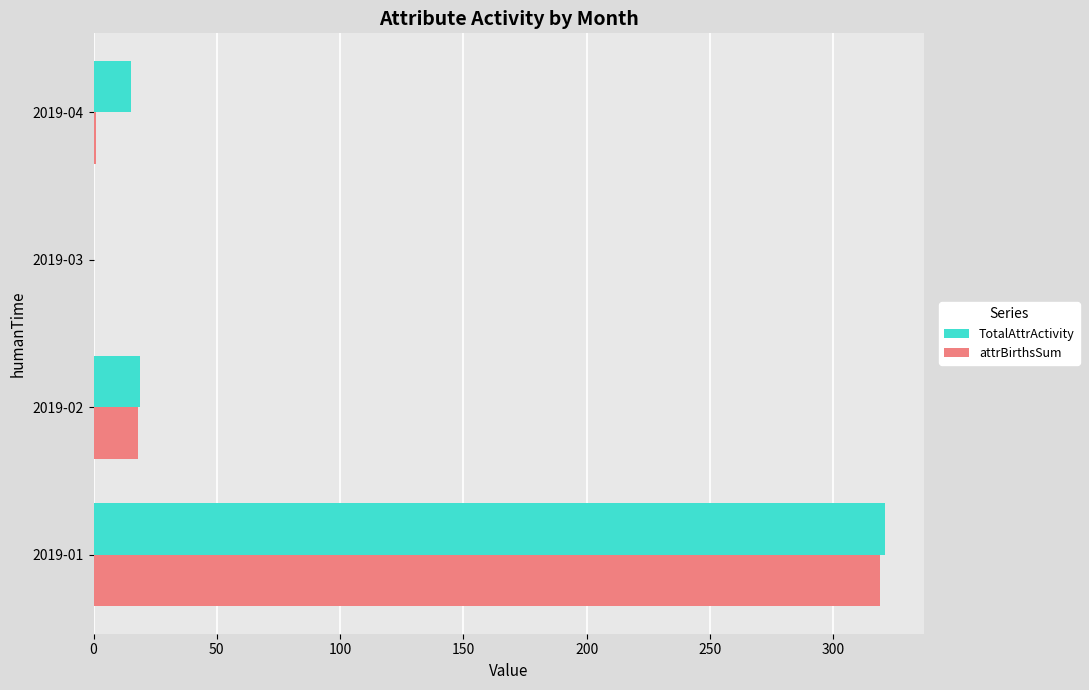

Is the value of attrBirthsSum at 2019-04 greater than the value of TotalAttrActivity at 2019-01?

No